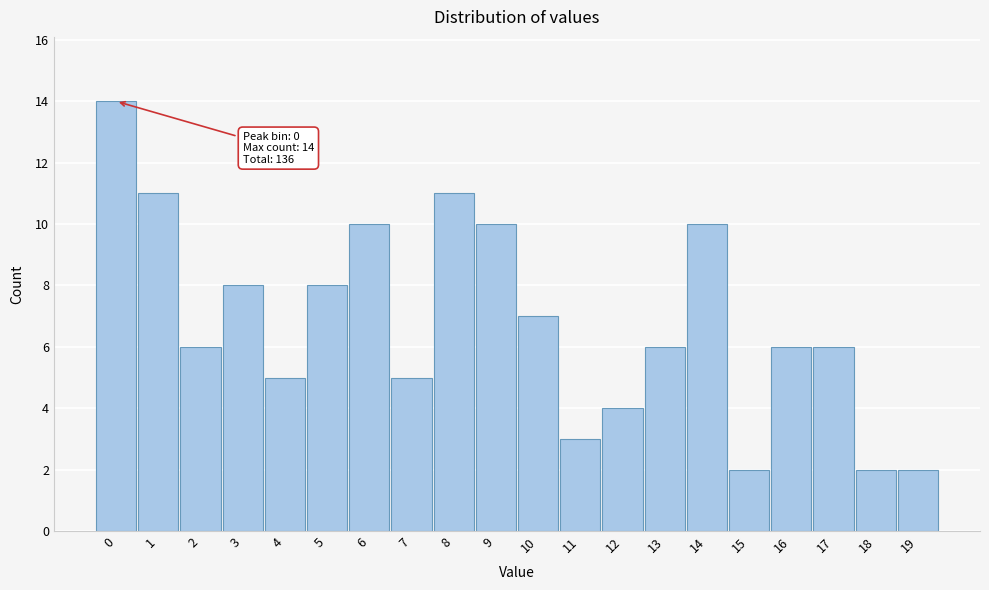

Reading left to right, what are all the values shown in this chart?

0=14	1=11	2=6	3=8	4=5	5=8	6=10	7=5	8=11	9=10	10=7	11=3	12=4	13=6	14=10	15=2	16=6	17=6	18=2	19=2